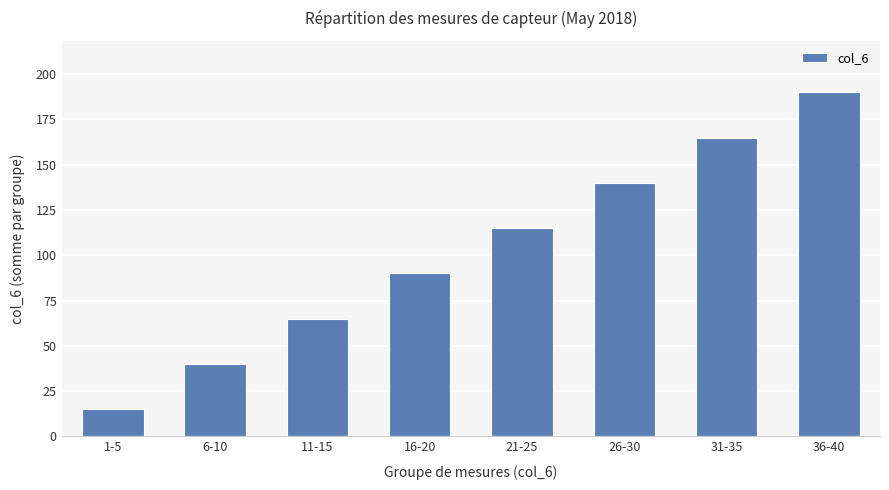

Is it true that the value at 21-25 is 29?

False